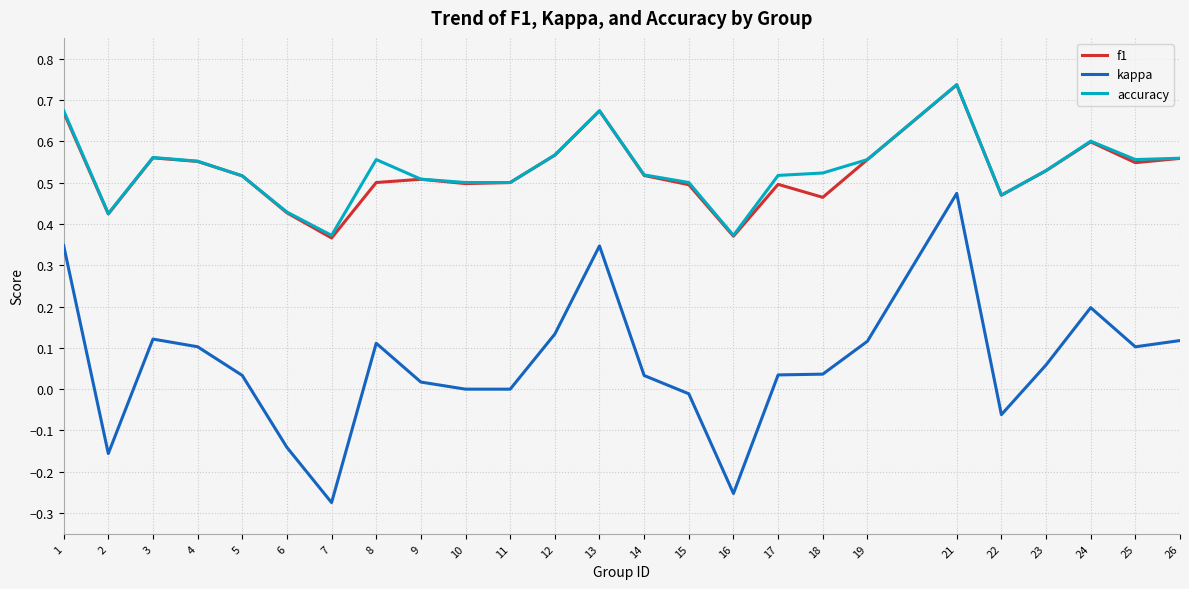

The value of f1 at 2 is 0.2. True or false?

False